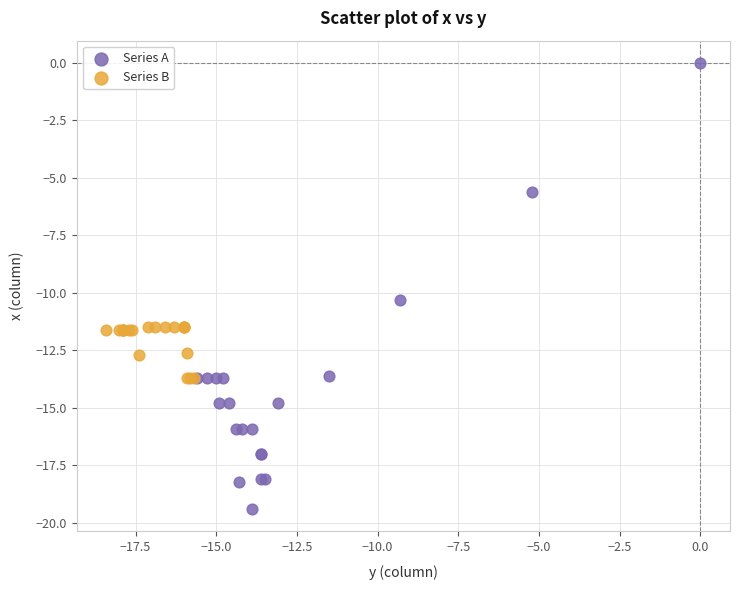

Which series contains the highest Y value?

Series A